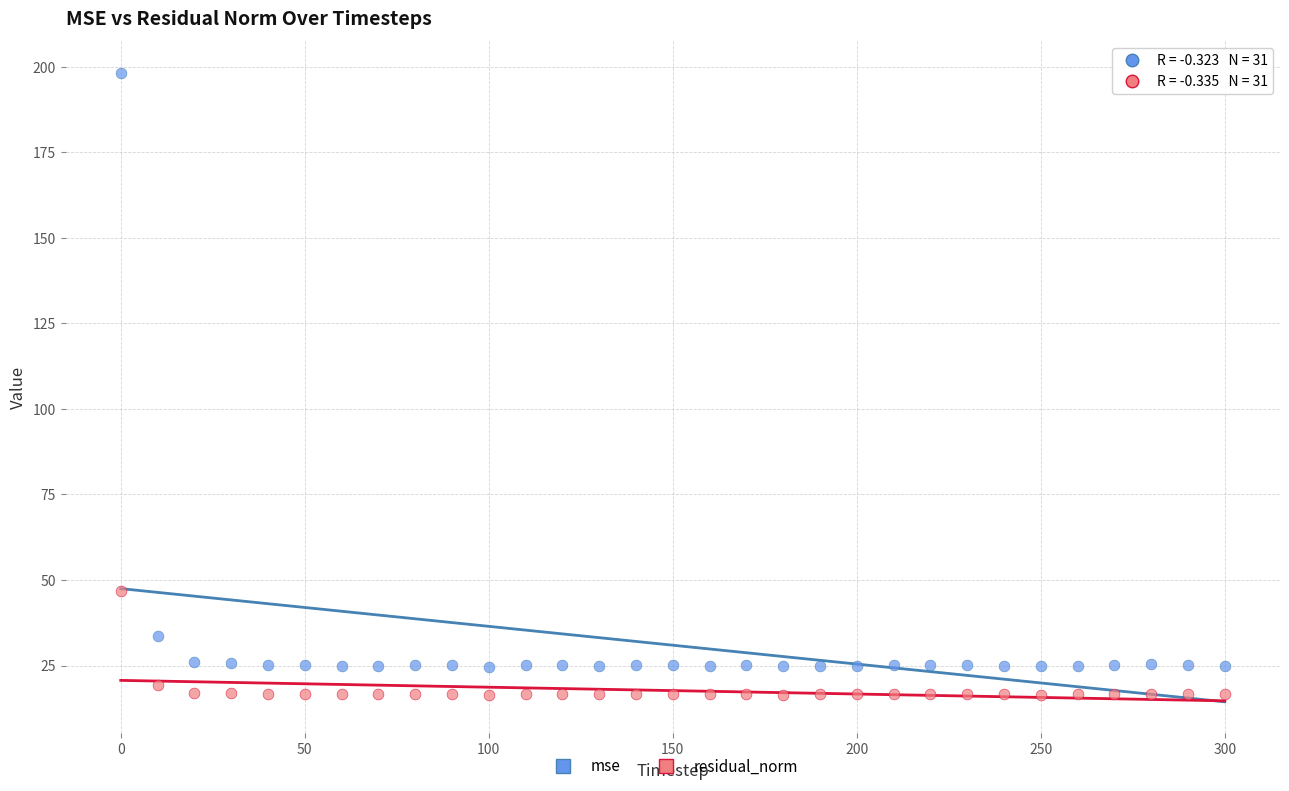

What are all the series names shown in the legend?

mse, residual_norm